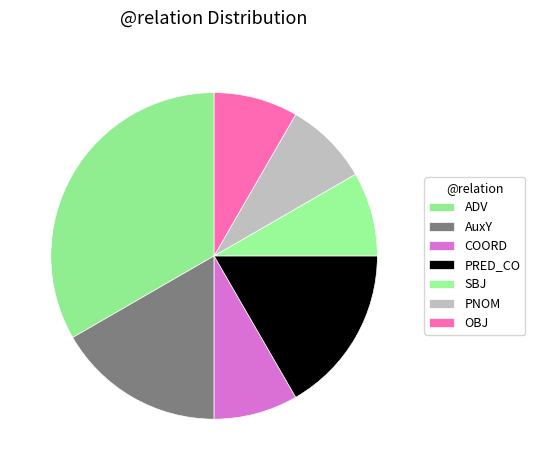

Does ADV represent more than half of the total?

No